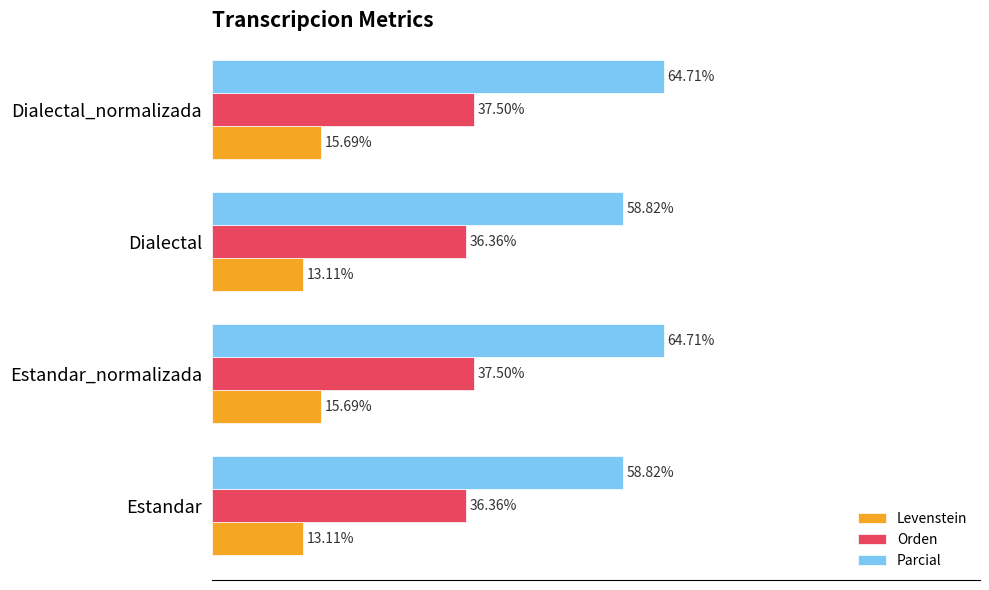

Between Estandar and Estandar_normalizada, which series saw the biggest shift?

Parcial